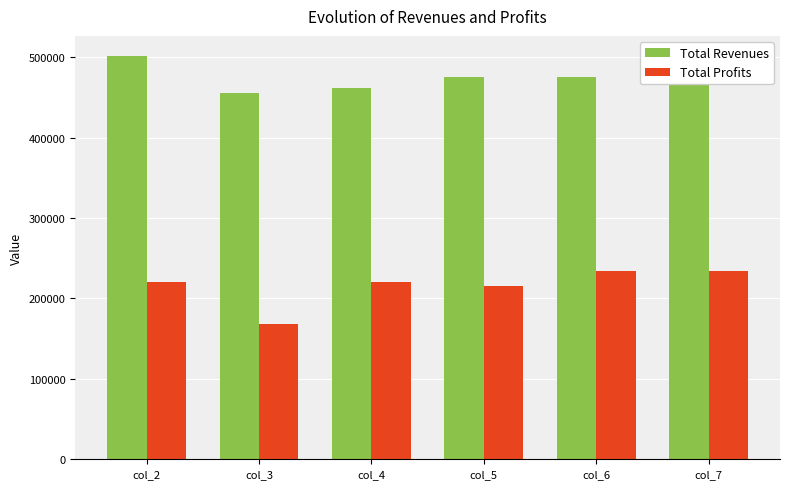

At which label does Total Revenues reach its peak?

col_2